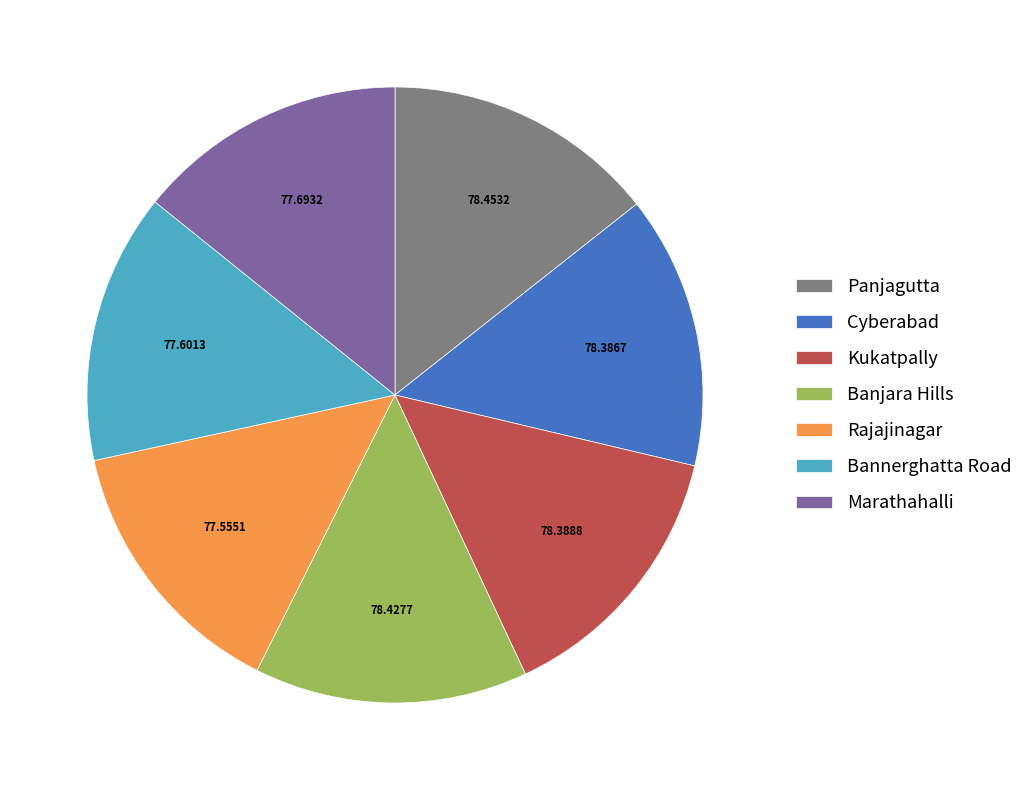

How many segments does this pie chart have?

7